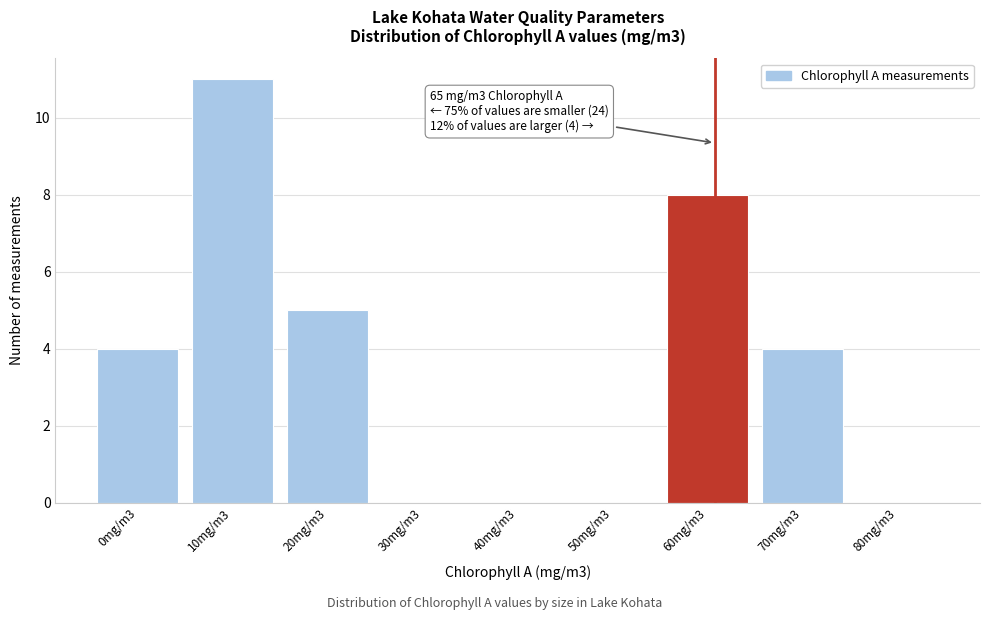

Reading right to left, what are all the values shown in this chart?

80mg/m3=0	70mg/m3=4	60mg/m3=8	50mg/m3=0	40mg/m3=0	30mg/m3=0	20mg/m3=5	10mg/m3=11	0mg/m3=4